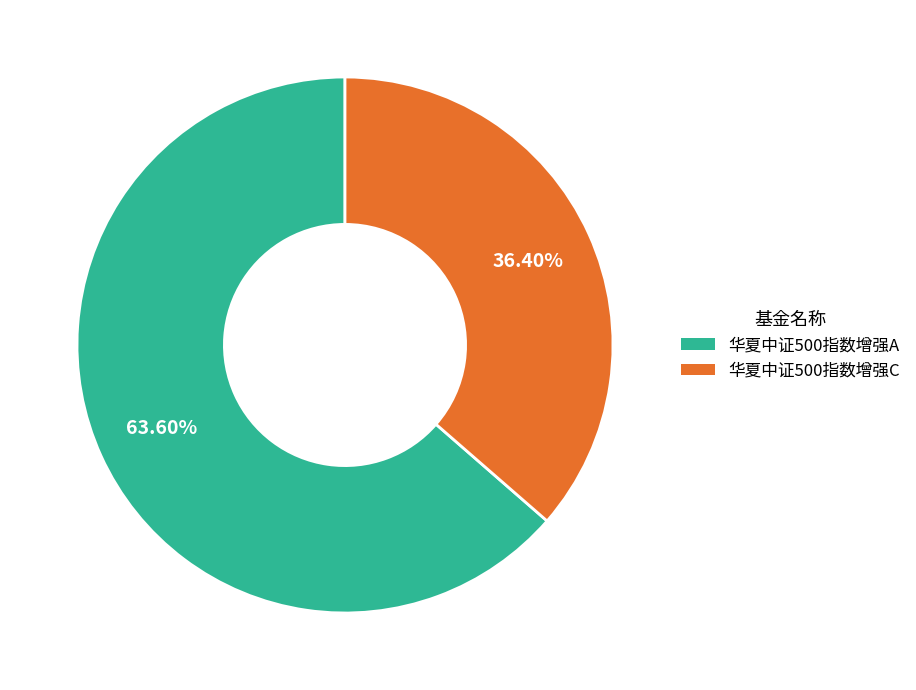

To the nearest percent, what is the difference between the 华夏中证500指数增强C and 华夏中证500指数增强A slice percentages?

27%